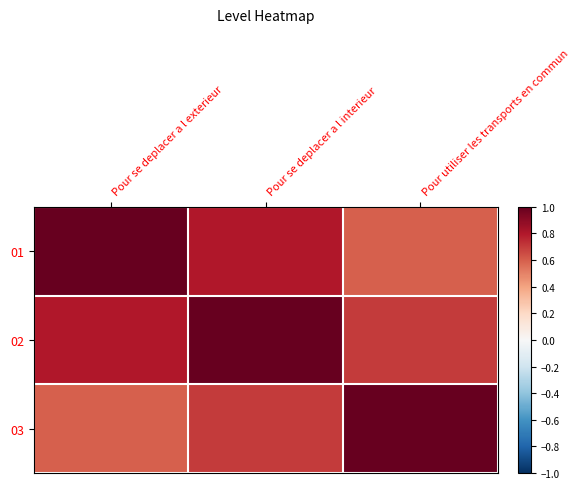

Rank the series by their maximum value, from lowest to highest.

01, 02, 03